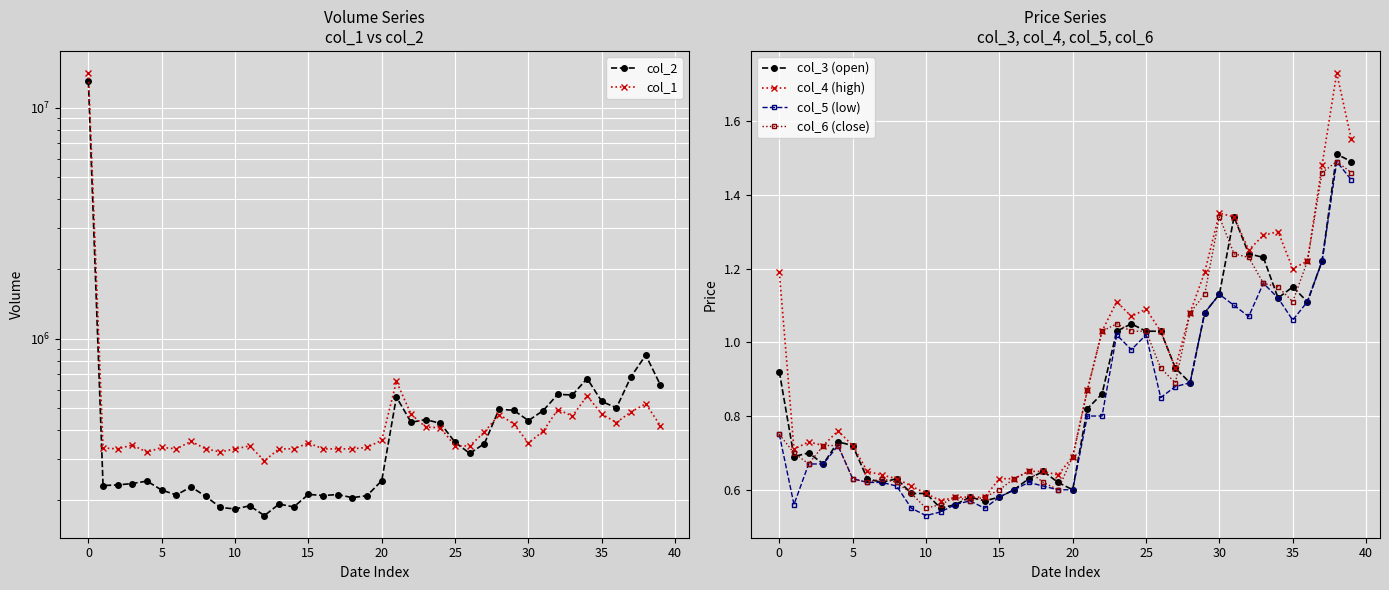

Reading left to right, transcribe all the data shown in this chart.

col_2: 12968270.0	231100.0	232450.0	235790.0	241540.0	220790.0	210460.0	227980.0	207450.0	185700.0	183000.0	188810.0	171260.0	192120.0	186690.0	211550.0	209160.0	211240.0	204760.0	209040.0	242540.0	558300.0	433820.0	445960.0	429410.0	355650.0	318150.0	351200.0	495080.0	488730.0	441480.0	487430.0	573060.0	570010.0	671300.0	534080.0	501300.0	685050.0	847770.0	628660.0
col_1: 14101000.0	336000.0	333000.0	346000.0	322000.0	338000.0	333000.0	359000.0	333000.0	323000.0	333000.0	343000.0	296000.0	333000.0	333000.0	353000.0	333000.0	333000.0	333000.0	338000.0	363000.0	652000.0	470000.0	414000.0	411000.0	343000.0	343000.0	394000.0	469000.0	427000.0	353000.0	397000.0	493000.0	462000.0	565000.0	471000.0	433000.0	482000.0	522000.0	419000.0
col_3 (open): 0.9	0.7	0.7	0.7	0.7	0.7	0.6	0.6	0.6	0.6	0.6	0.6	0.6	0.6	0.6	0.6	0.6	0.6	0.7	0.6	0.6	0.8	0.9	1.0	1.1	1.0	1.0	0.9	0.9	1.1	1.1	1.3	1.2	1.2	1.1	1.1	1.1	1.2	1.5	1.5
col_4 (high): 1.2	0.7	0.7	0.7	0.8	0.7	0.7	0.6	0.6	0.6	0.6	0.6	0.6	0.6	0.6	0.6	0.6	0.7	0.7	0.6	0.7	0.9	1.0	1.1	1.1	1.1	1.0	0.9	1.1	1.2	1.4	1.3	1.2	1.3	1.3	1.2	1.2	1.5	1.7	1.6
col_5 (low): 0.8	0.6	0.7	0.7	0.7	0.6	0.6	0.6	0.6	0.6	0.5	0.5	0.6	0.6	0.6	0.6	0.6	0.6	0.6	0.6	0.6	0.8	0.8	1.0	1.0	1.0	0.8	0.9	0.9	1.1	1.1	1.1	1.1	1.2	1.1	1.1	1.1	1.2	1.5	1.4
col_6 (close): 0.8	0.7	0.7	0.7	0.7	0.6	0.6	0.6	0.6	0.6	0.6	0.6	0.6	0.6	0.6	0.6	0.6	0.7	0.6	0.6	0.7	0.9	1.0	1.1	1.0	1.0	0.9	0.9	1.1	1.1	1.3	1.2	1.2	1.2	1.1	1.1	1.2	1.5	1.5	1.5